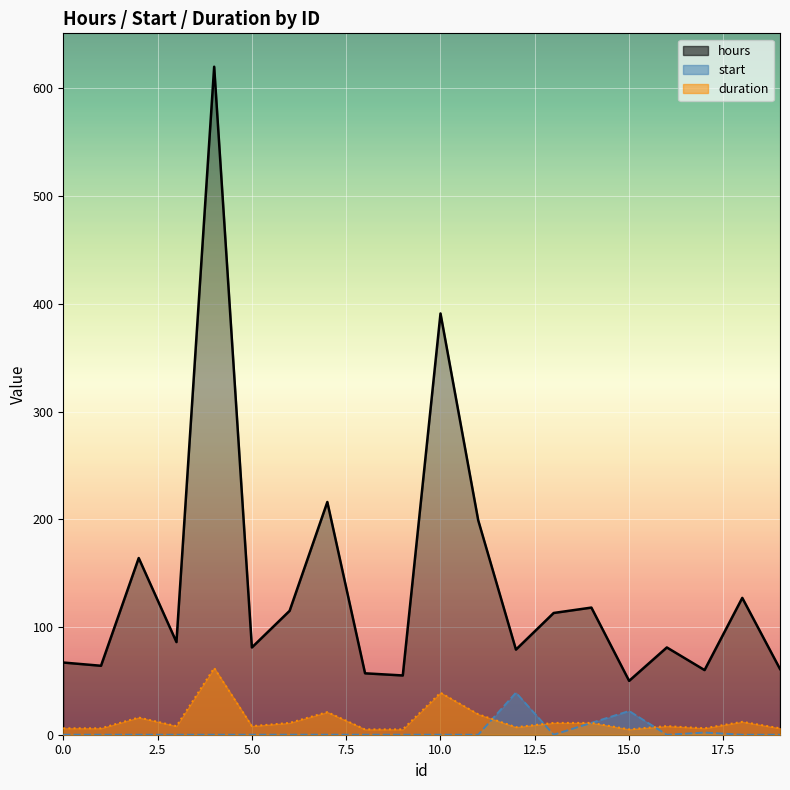

Which series changed the most between 0 and 12?

start